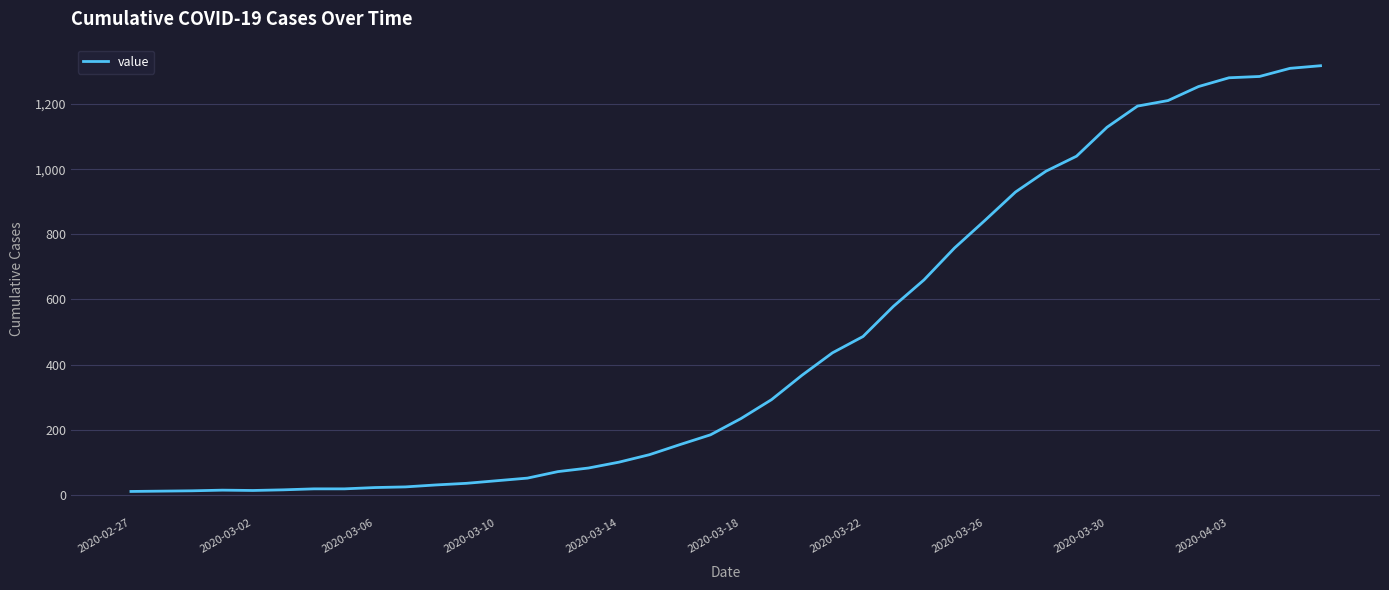

What is the greatest value displayed?

1318